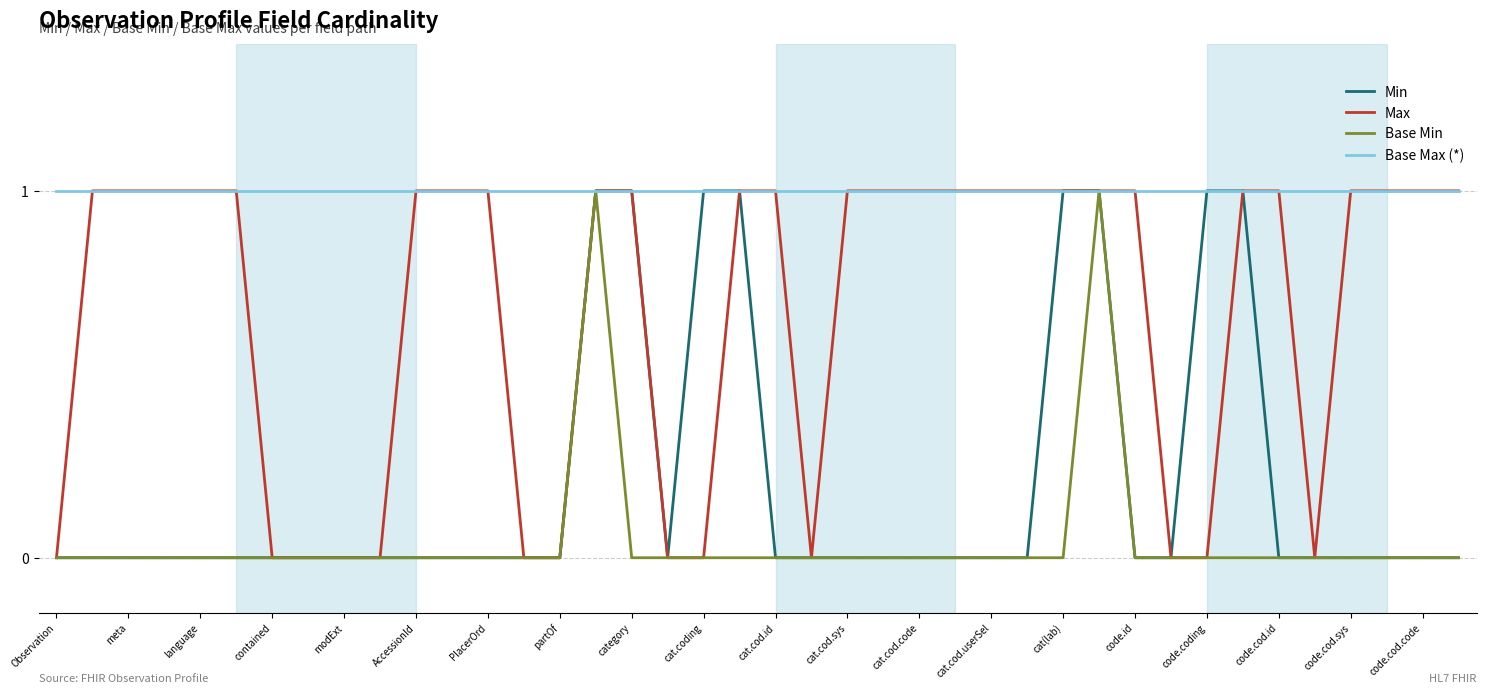

What is the maximum value shown in the chart?

1